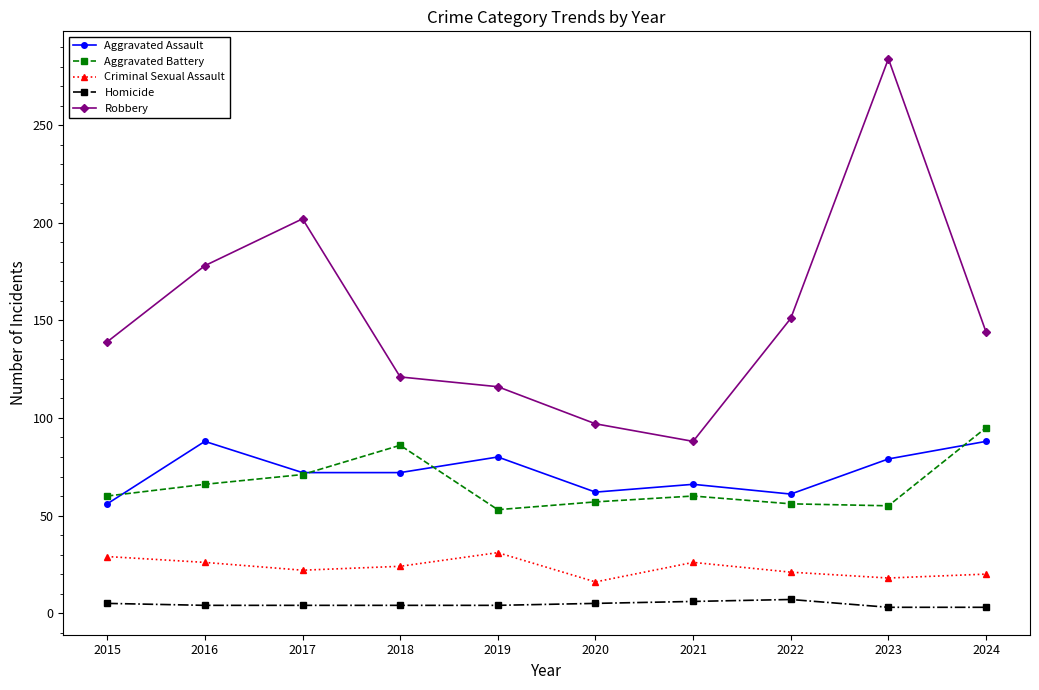

True or false: Robbery and Homicide cross at least once.

False